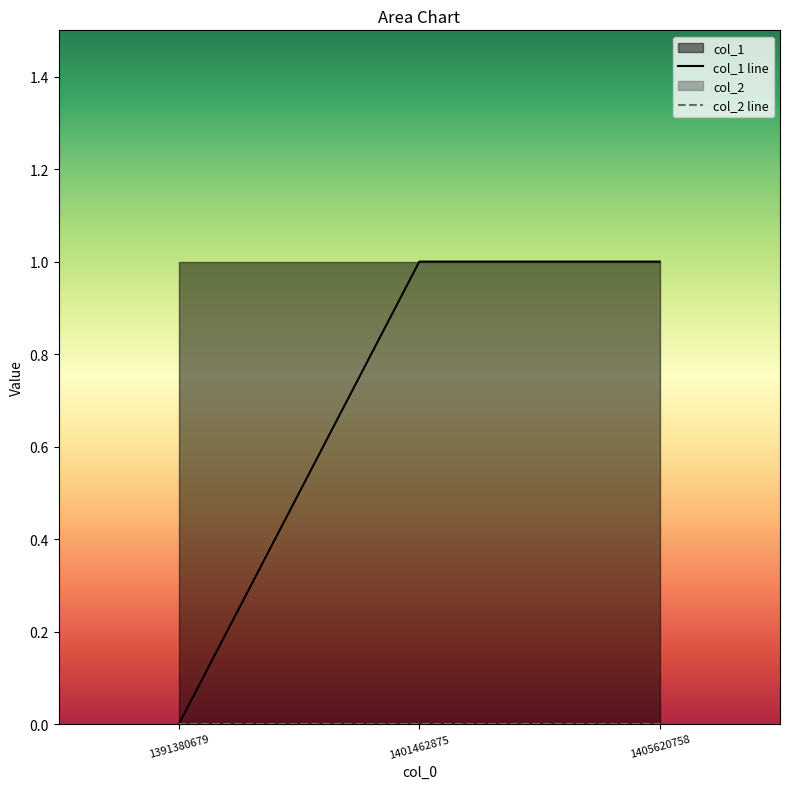

The value of col_1 line at 1391380679 is 1. True or false?

False